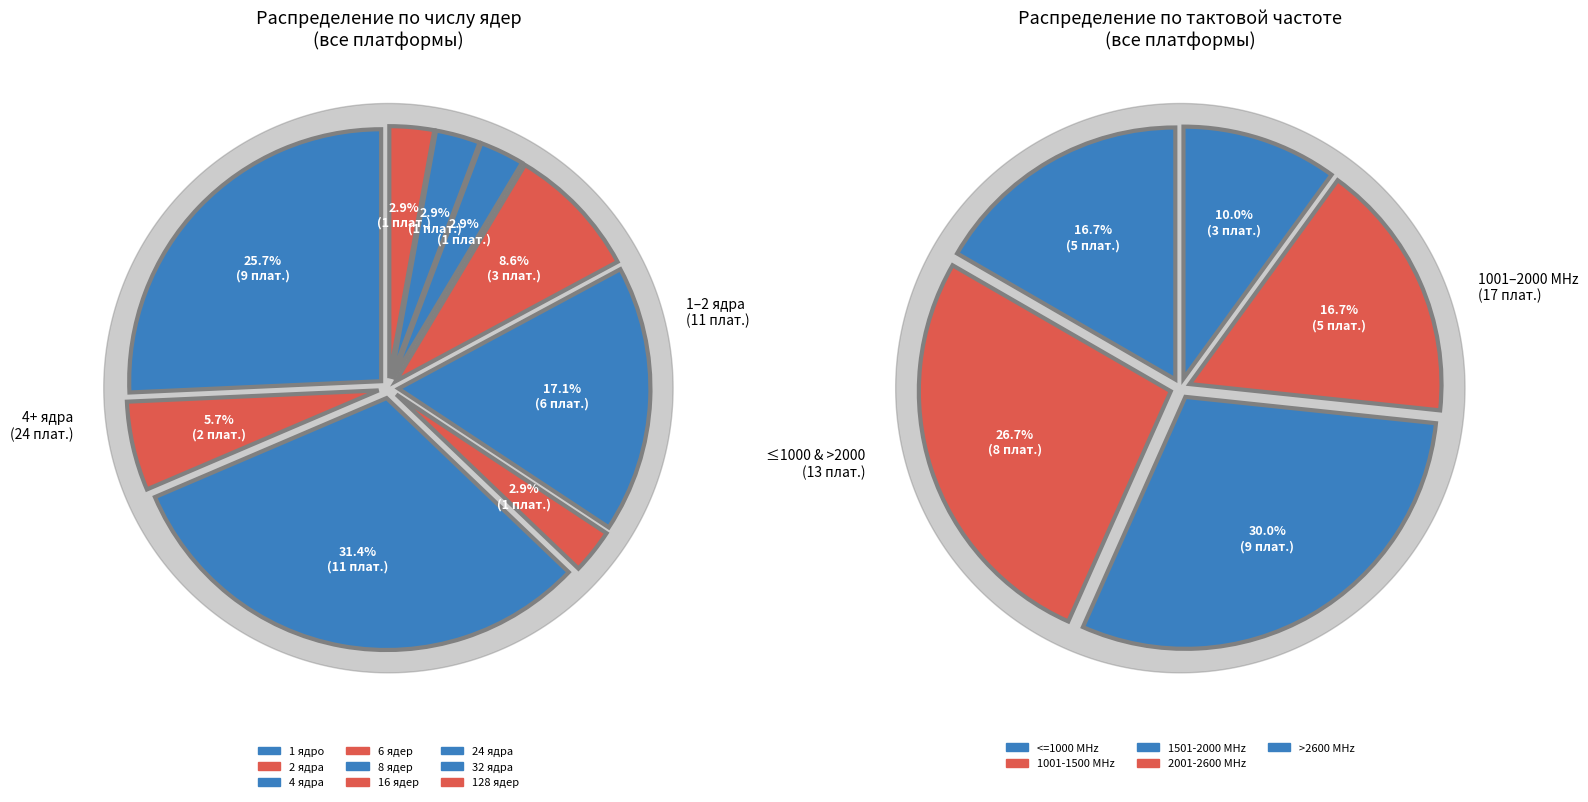

How many slices are in this pie chart?

9